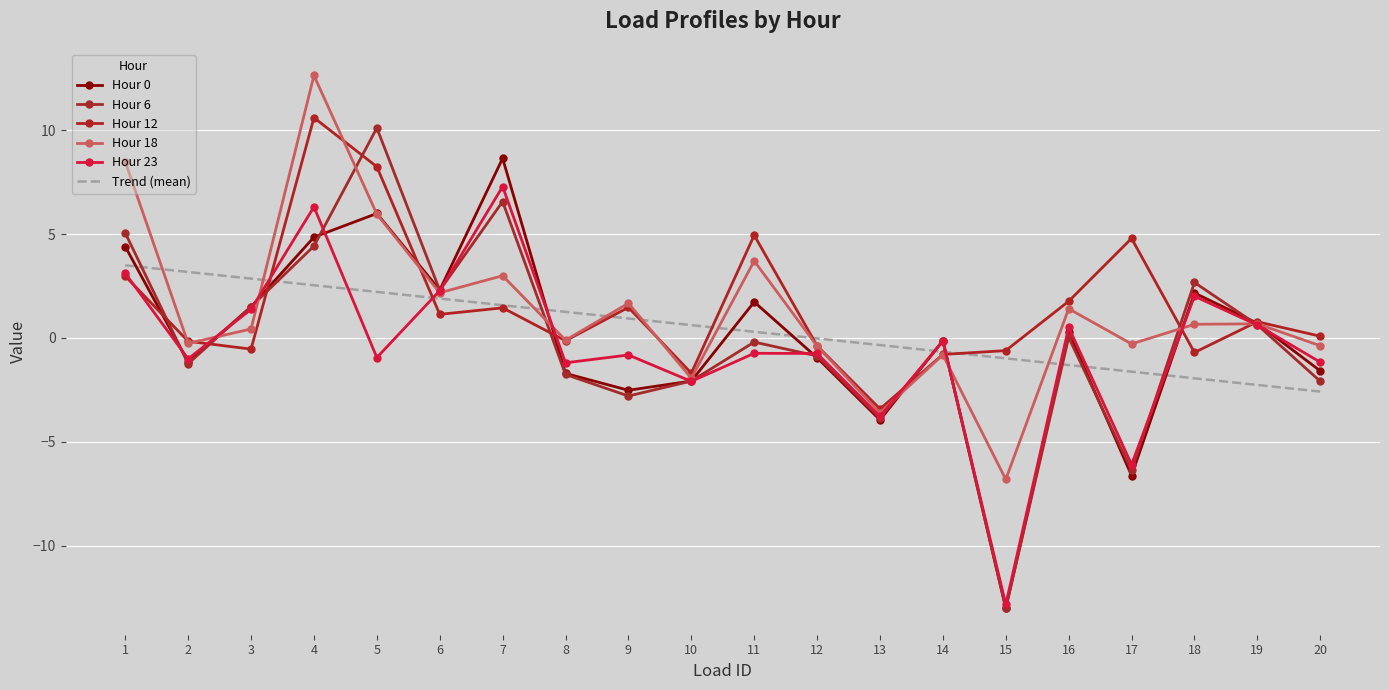

What is the value of the Hour 18 point at the 16th from the left?

1.4